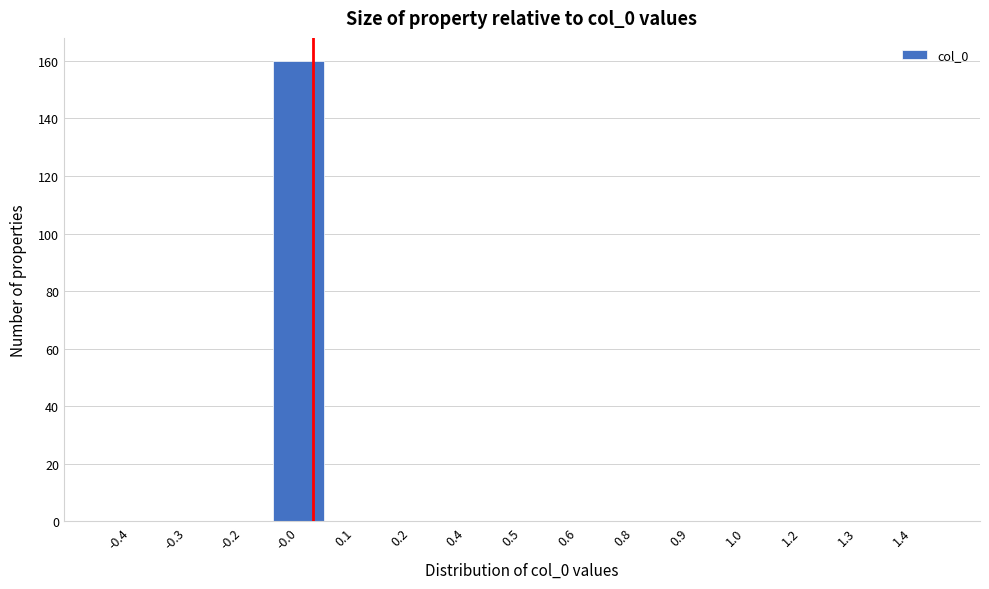

Reading right to left, list all the values displayed in this chart.

1.4=0	1.3=0	1.2=0	1.0=0	0.9=0	0.8=0	0.6=0	0.5=0	0.4=0	0.2=0	0.1=0	-0.0=160	-0.2=0	-0.3=0	-0.4=0